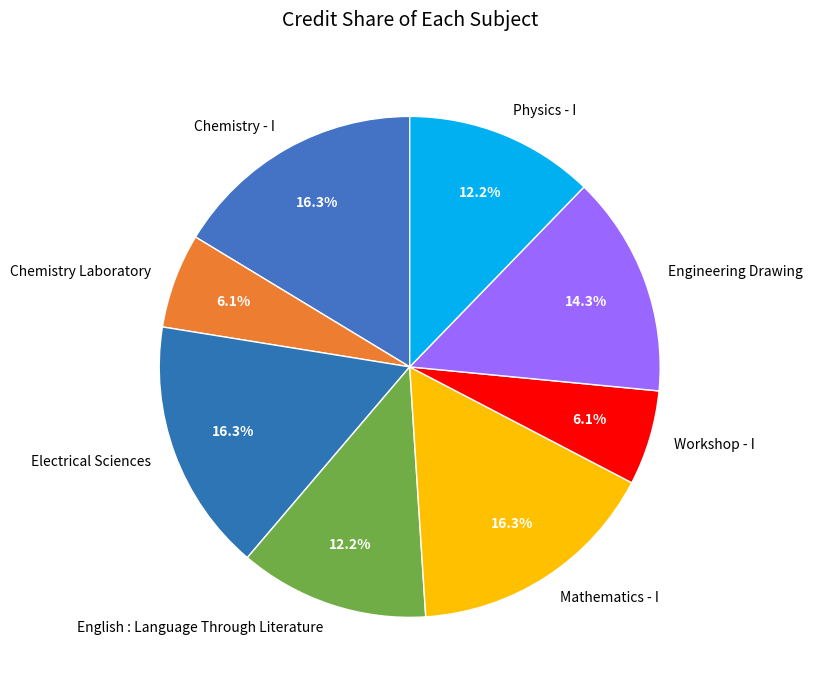

What is the total percentage of English : Language Through Literature and Chemistry - I?

28.6%